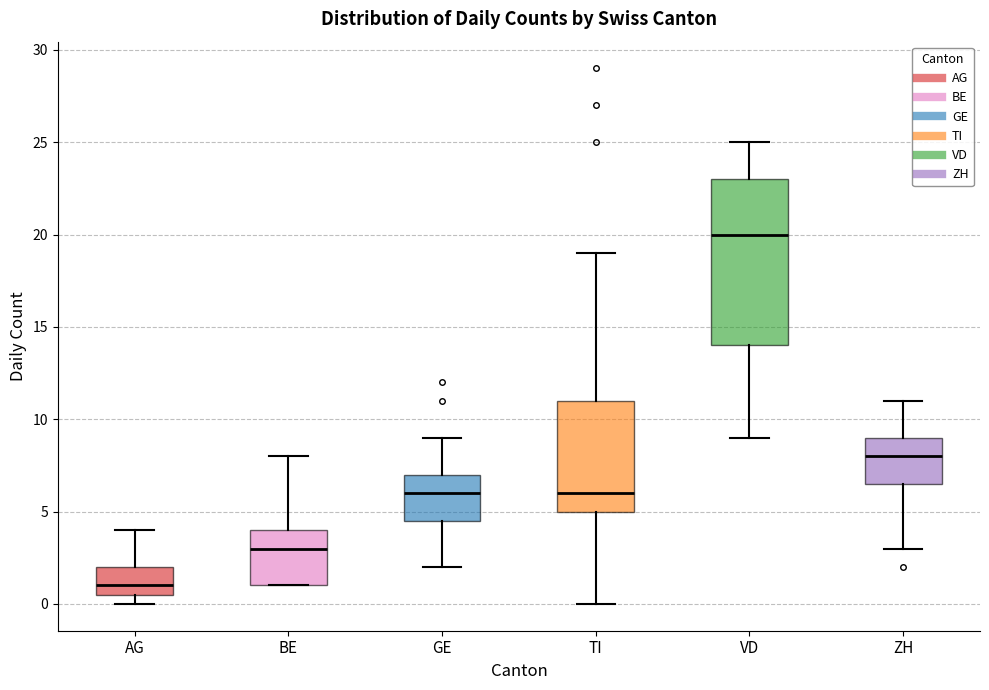

Which box has the lowest median line?

AG